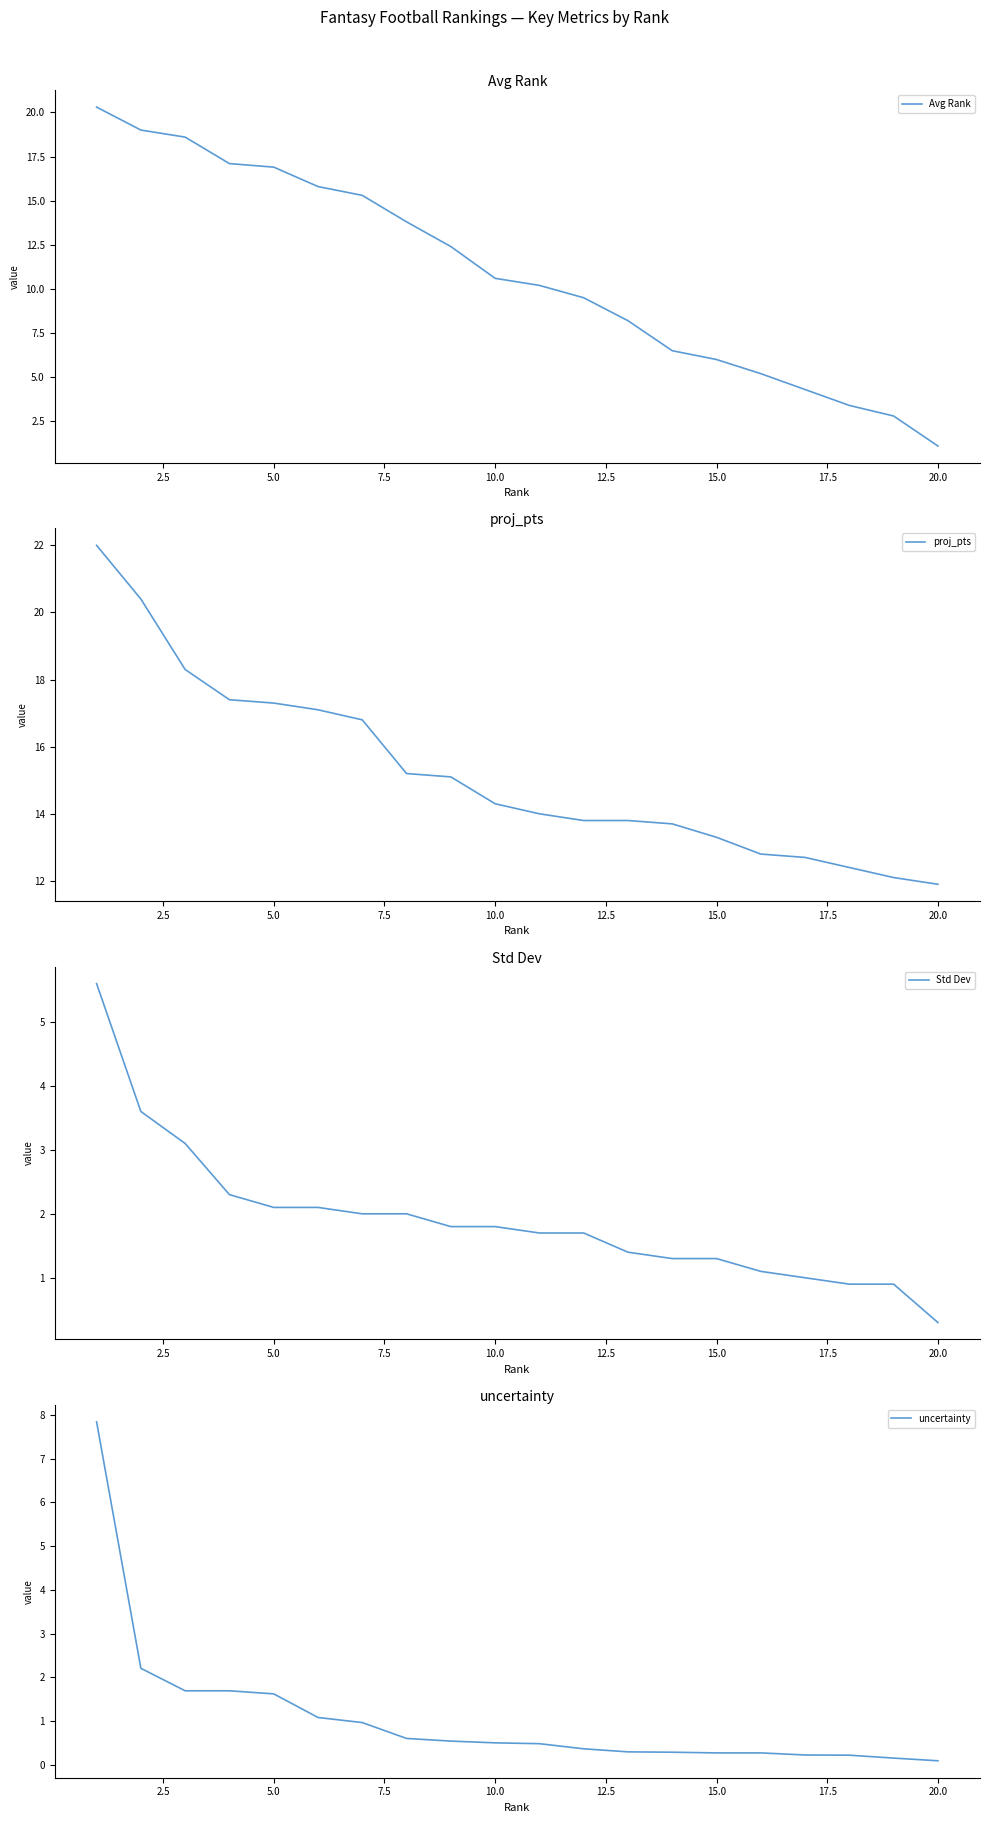

The Avg Rank series shows 10.3 at 5.0. True or false?

False